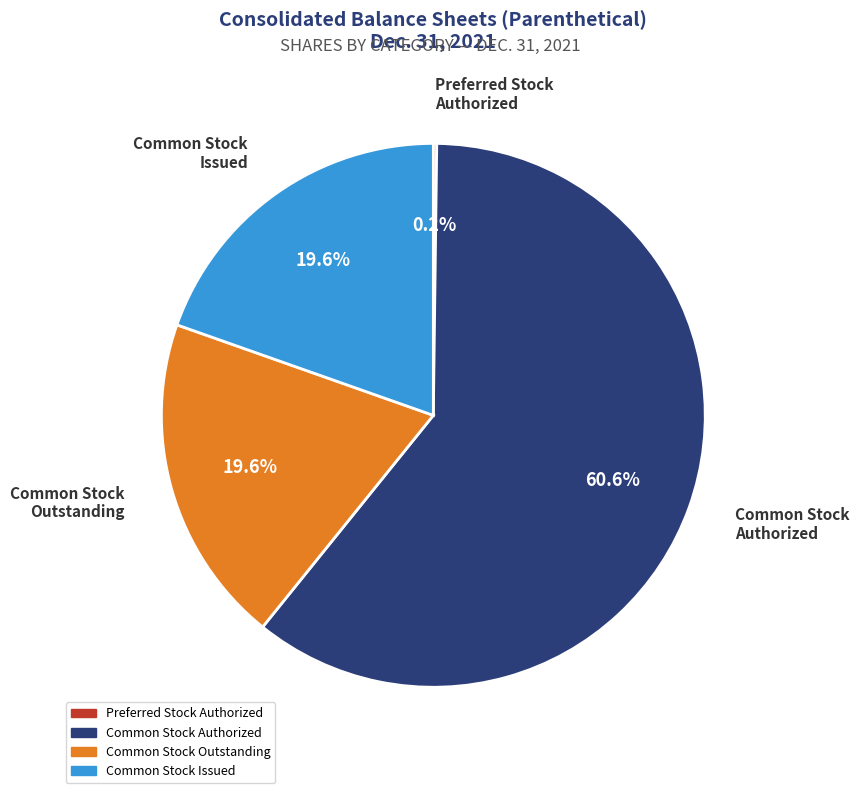

How many segments does this pie chart have?

4